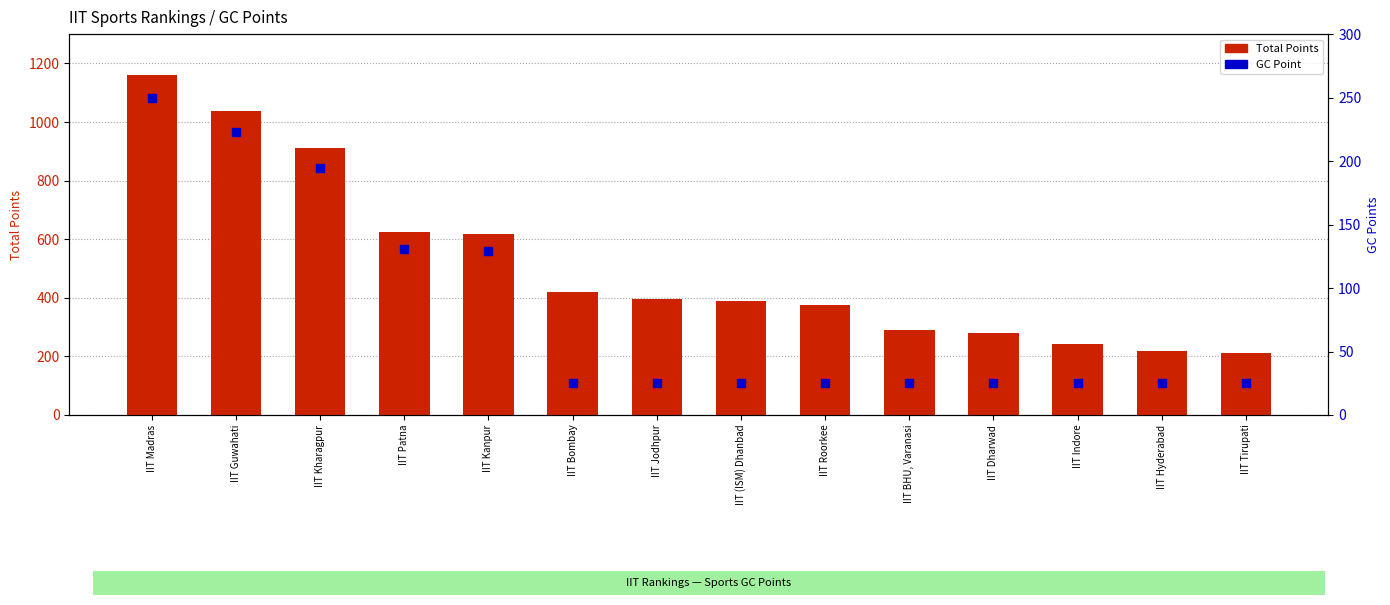

At which category is the sum across all series the highest?

IIT Madras